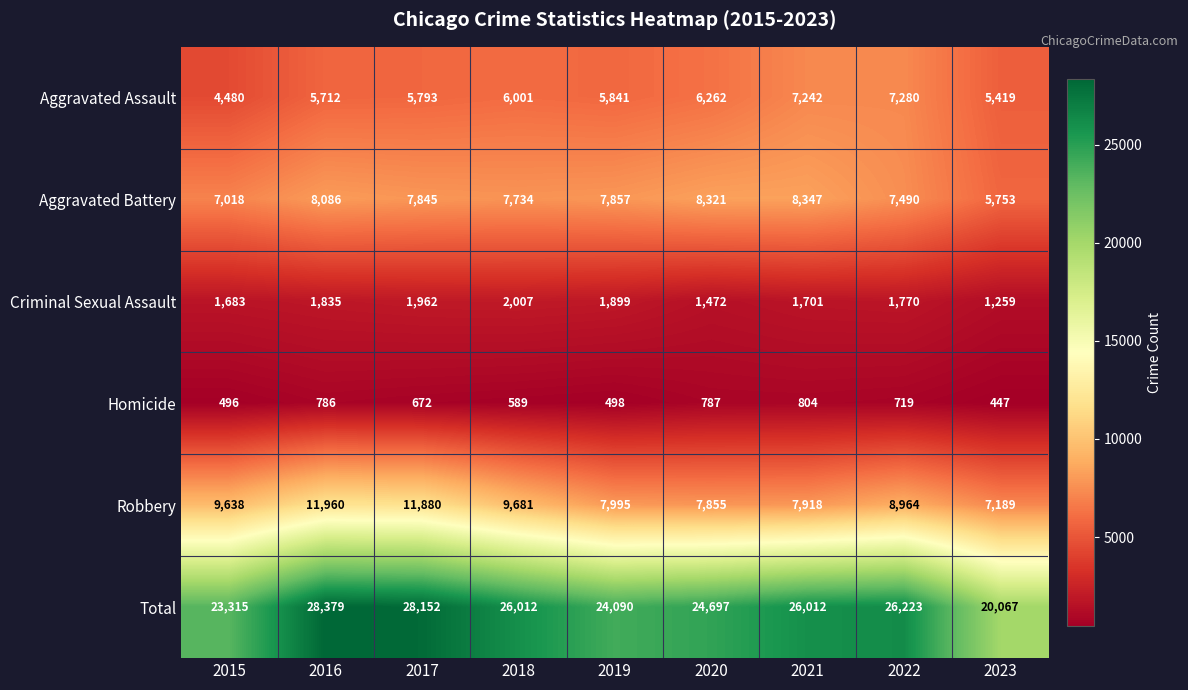

At which category does the chart reach its peak across all series?

2016